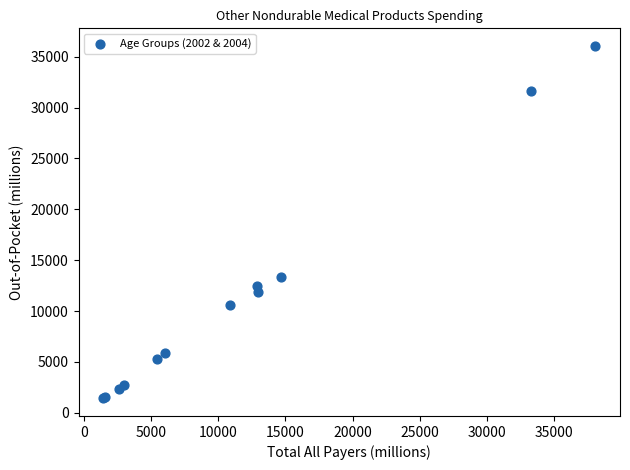

What Y value in the scatter plot is closest to 18741?

13379